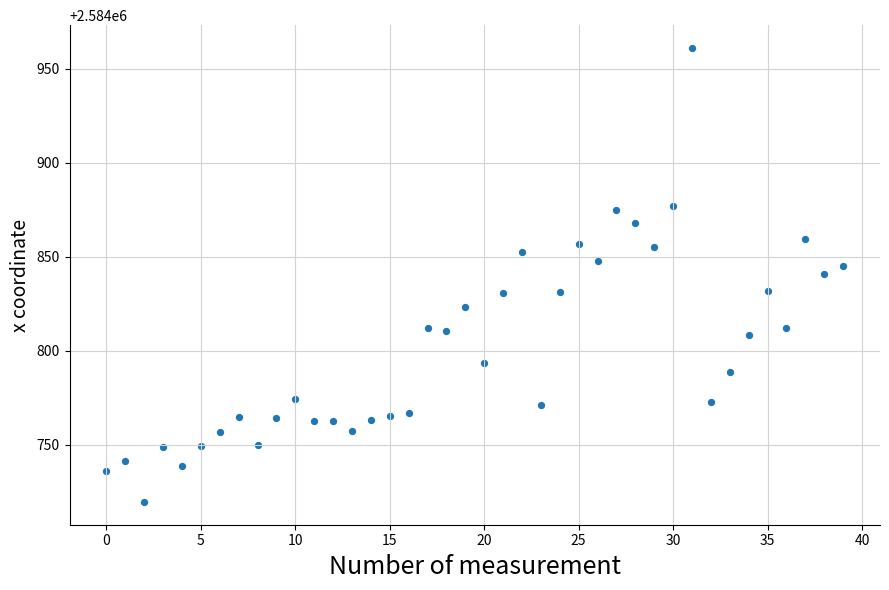

What is the range of Y values (max minus min)?

241.5